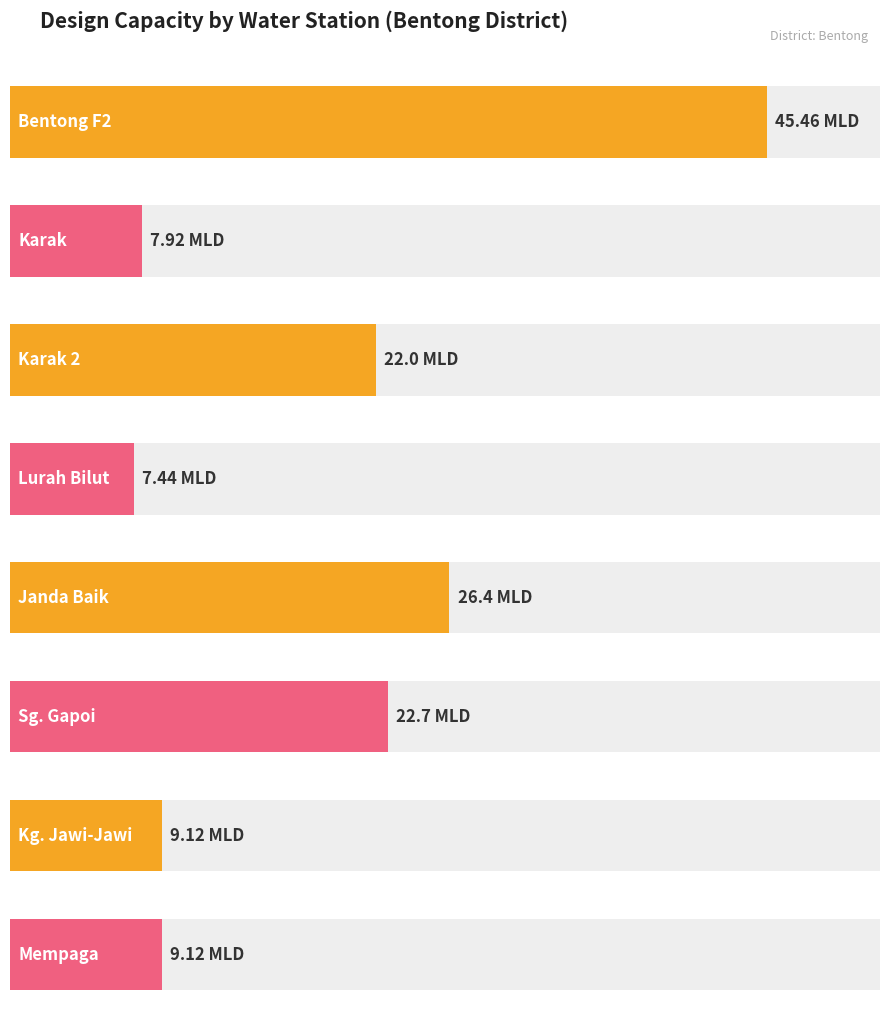

Where is the data nearest to the value 26?

Janda Baik